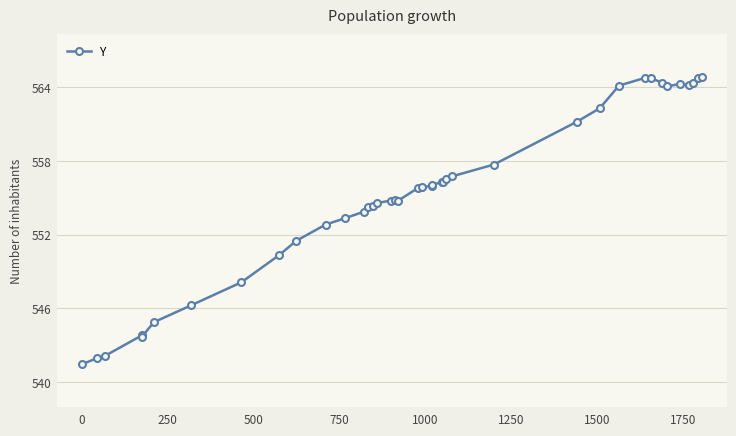

What is the average value?

555.4